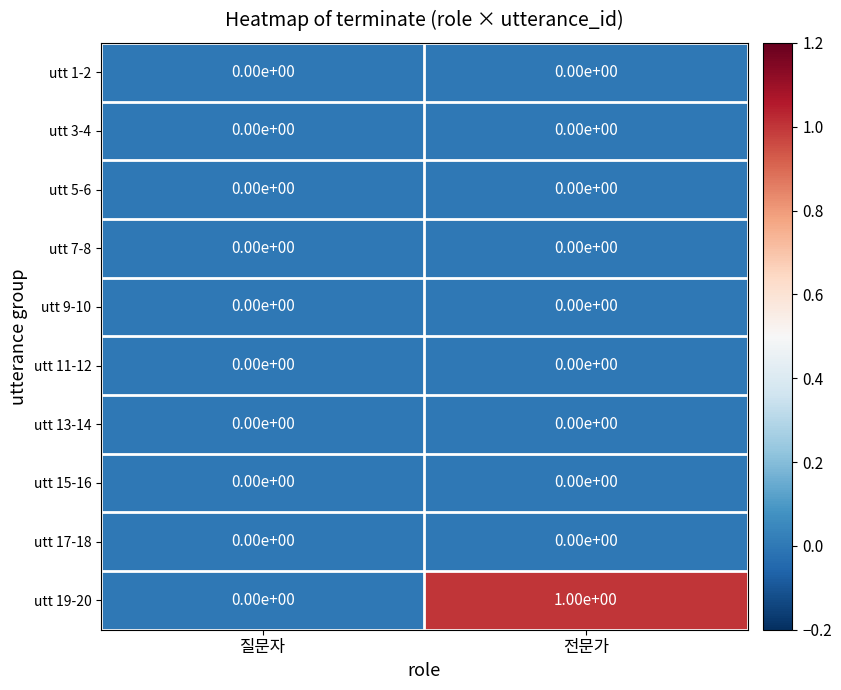

Reading left to right, list all the values displayed in this chart.

utt 1-2: 0	0
utt 3-4: 0	0
utt 5-6: 0	0
utt 7-8: 0	0
utt 9-10: 0	0
utt 11-12: 0	0
utt 13-14: 0	0
utt 15-16: 0	0
utt 17-18: 0	0
utt 19-20: 0	1